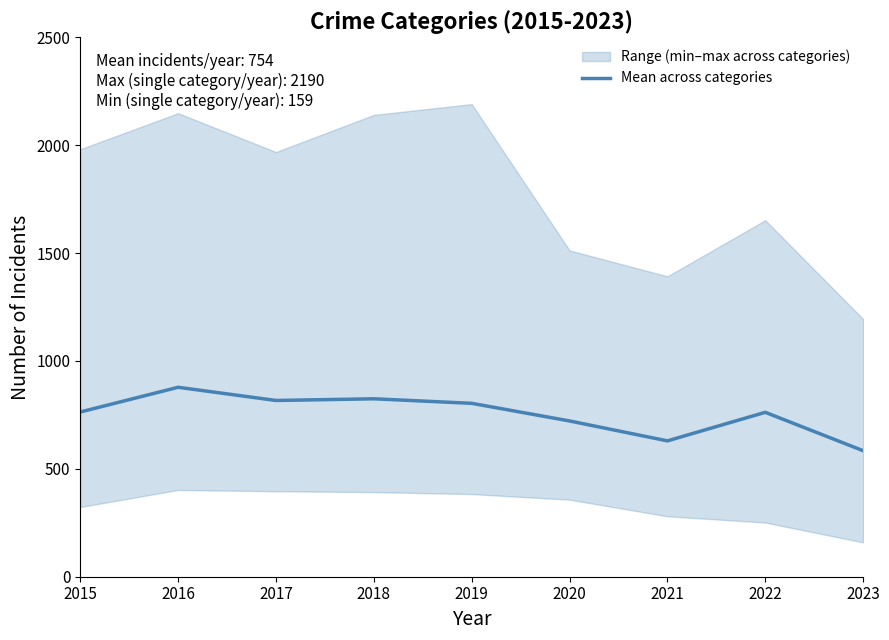

What is the value of the 3rd point from the left?

816.7